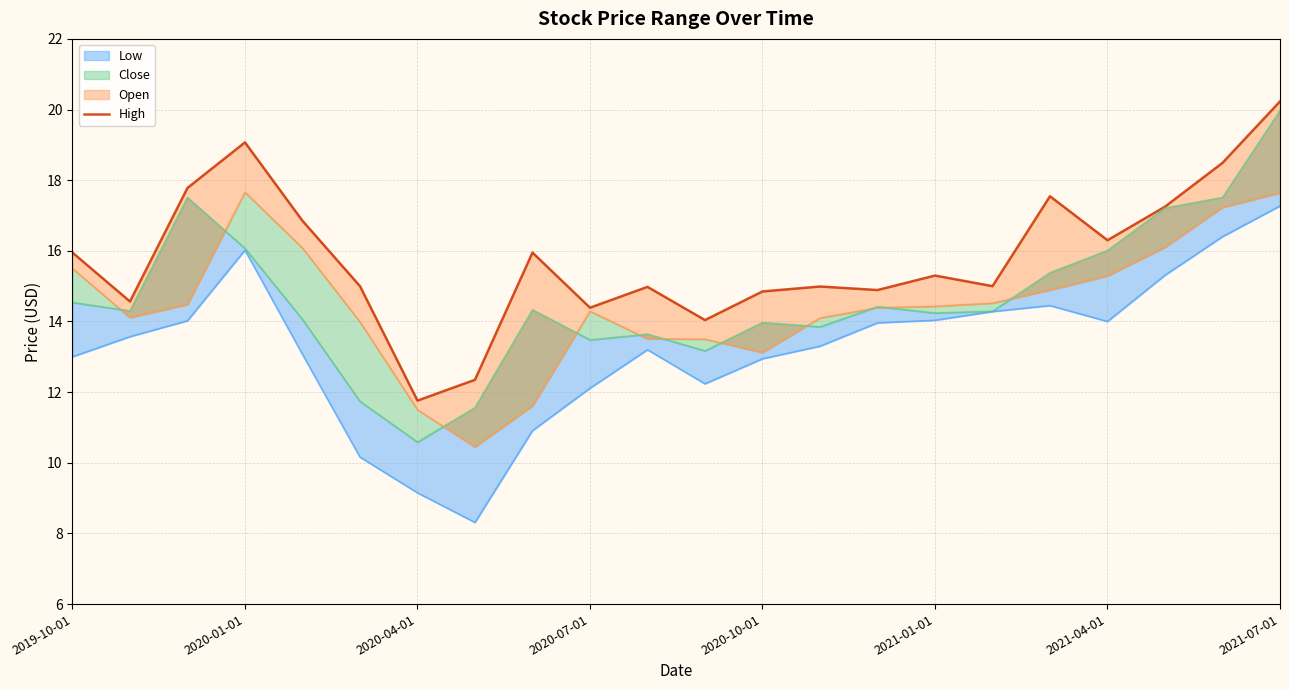

The value at 19 is 17.2. True or false?

True